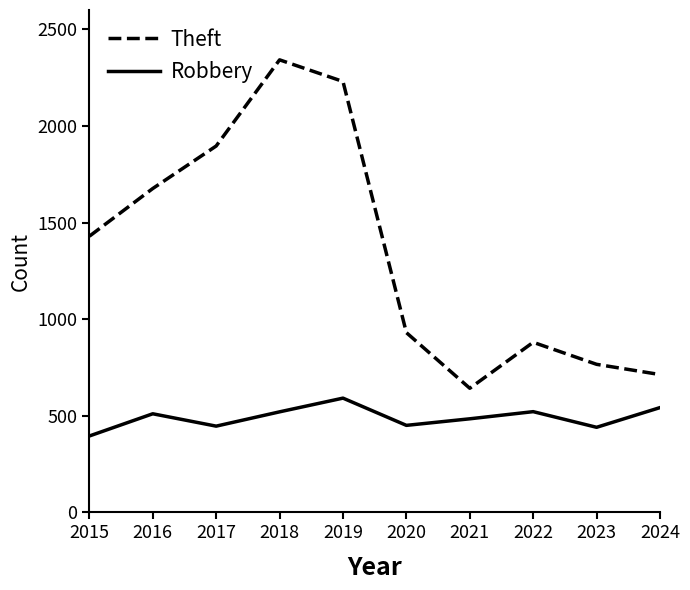

The Robbery series shows 708 at 2020. True or false?

False